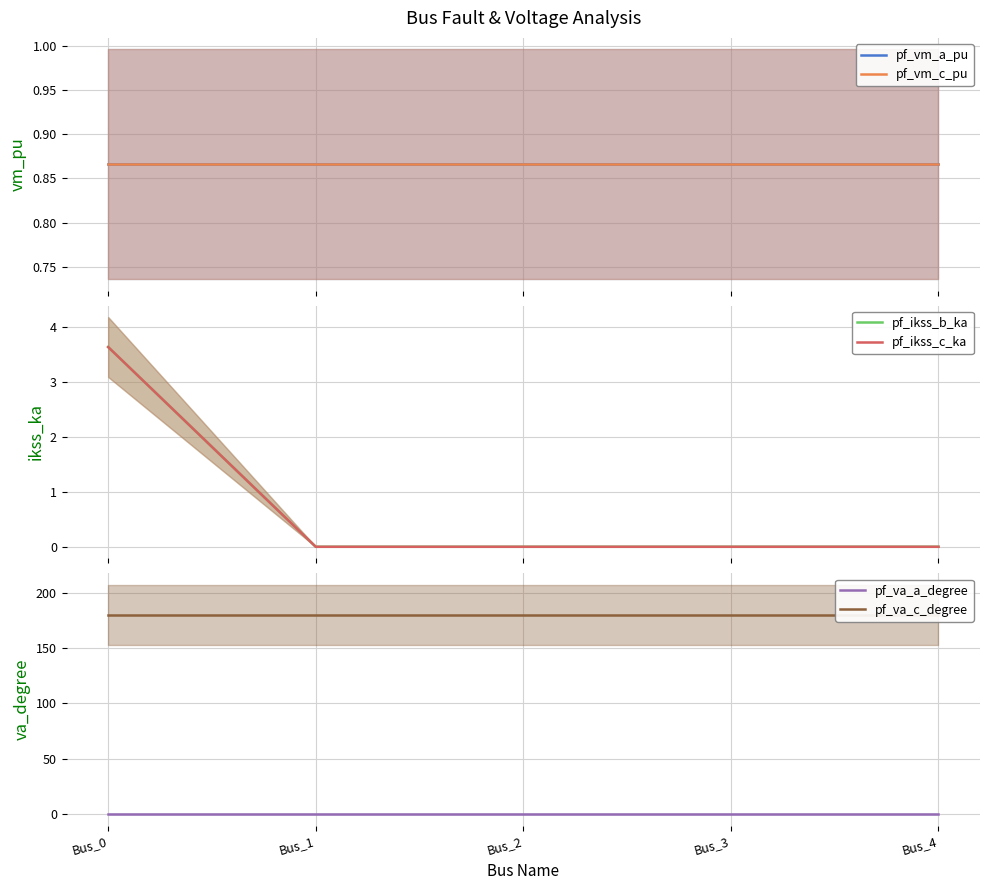

Reading left to right, transcribe all the data shown in this chart.

pf_vm_a_pu: Bus_0=0.9	Bus_1=0.9	Bus_2=0.9	Bus_3=0.9	Bus_4=0.9
pf_vm_c_pu: Bus_0=0.9	Bus_1=0.9	Bus_2=0.9	Bus_3=0.9	Bus_4=0.9
pf_ikss_b_ka: Bus_0=3.6	Bus_1=0.0	Bus_2=0.0	Bus_3=0.0	Bus_4=0.0
pf_ikss_c_ka: Bus_0=3.6	Bus_1=0.0	Bus_2=0.0	Bus_3=0.0	Bus_4=0.0
pf_va_a_degree: Bus_0=0.0	Bus_1=0.0	Bus_2=0.0	Bus_3=0.0	Bus_4=0.0
pf_va_c_degree: Bus_0=180.0	Bus_1=180.0	Bus_2=180.0	Bus_3=180.0	Bus_4=180.0